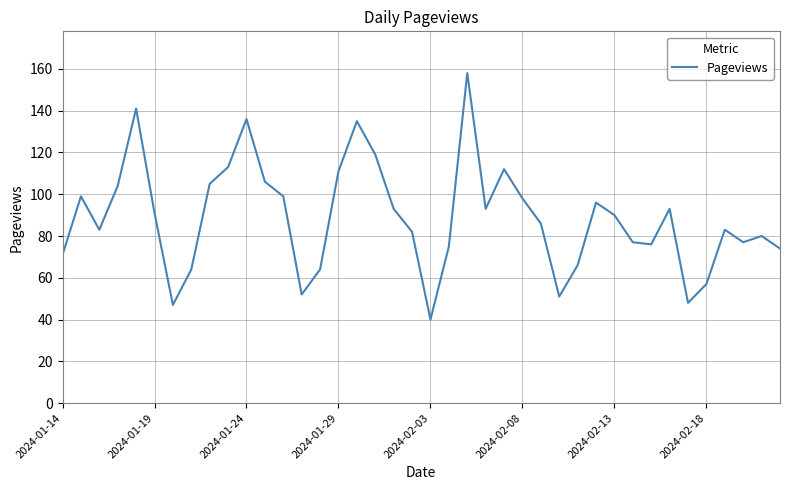

What is the maximum value shown in the chart?

158